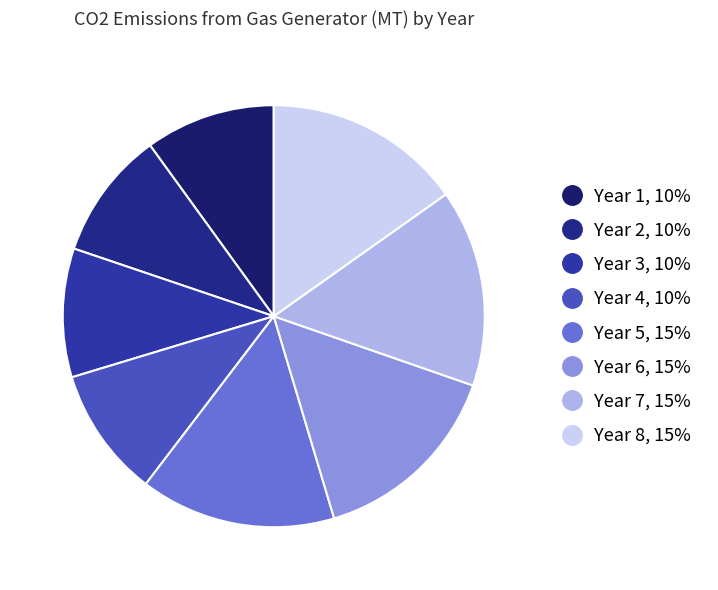

Is the sum of Year 6 and Year 7 greater than half?

No